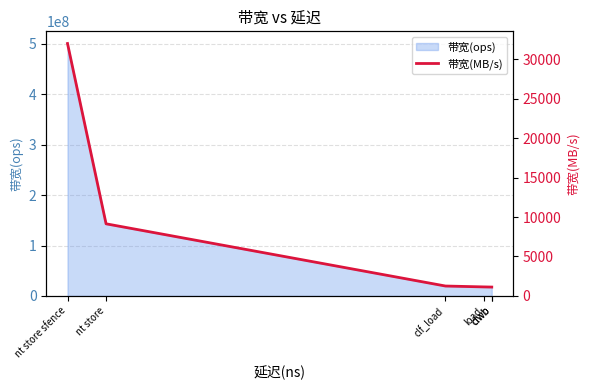

List the labels in order of value, smallest first.

clwb, clwb, load, clf_load, nt store, nt store sfence